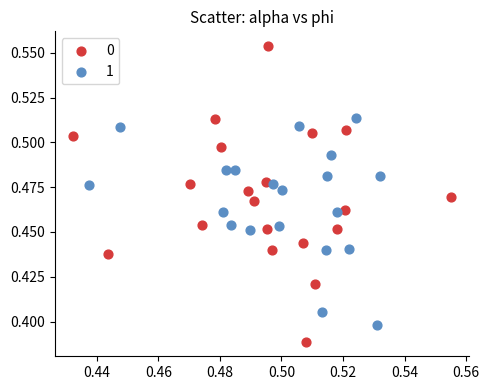

Which series reaches the minimum Y coordinate?

0